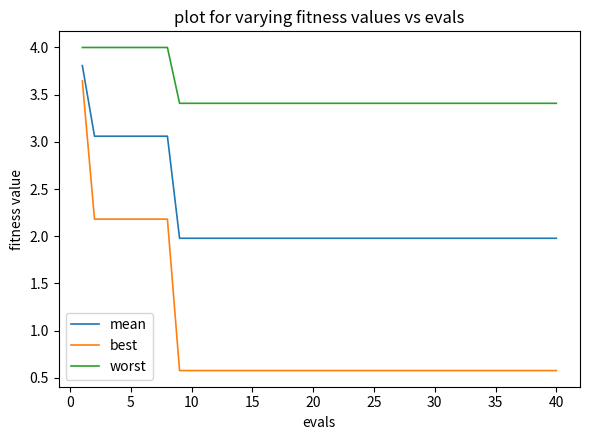

What is the greatest value displayed?

4.0